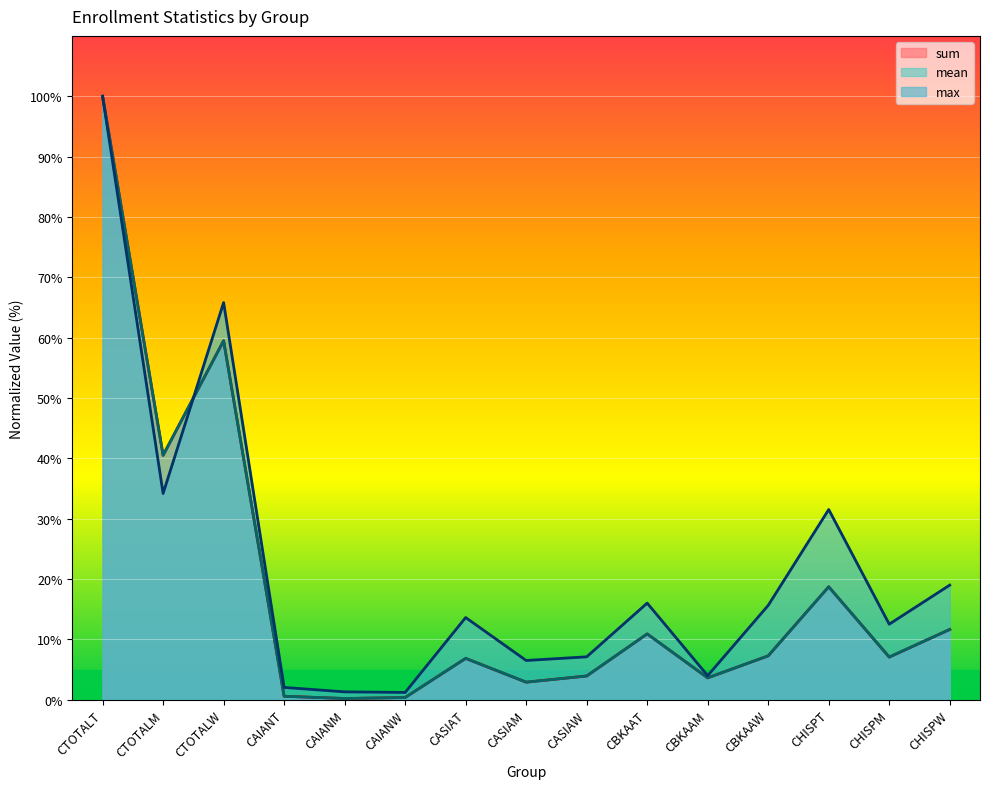

What is the sum of the max values at CHISPT and CAIANM?

32.8